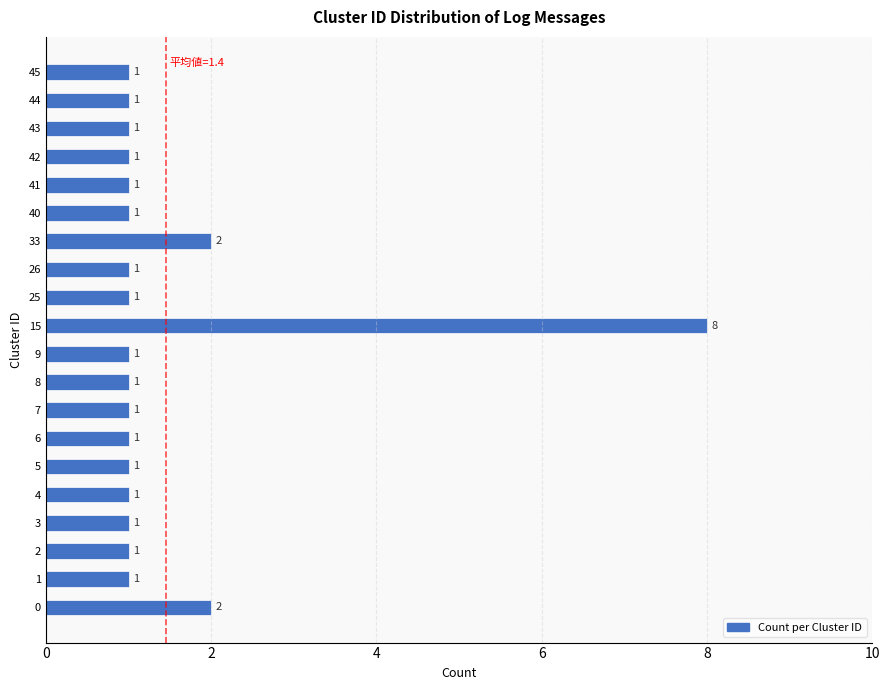

Is it true that the value at 41 is 1?

True